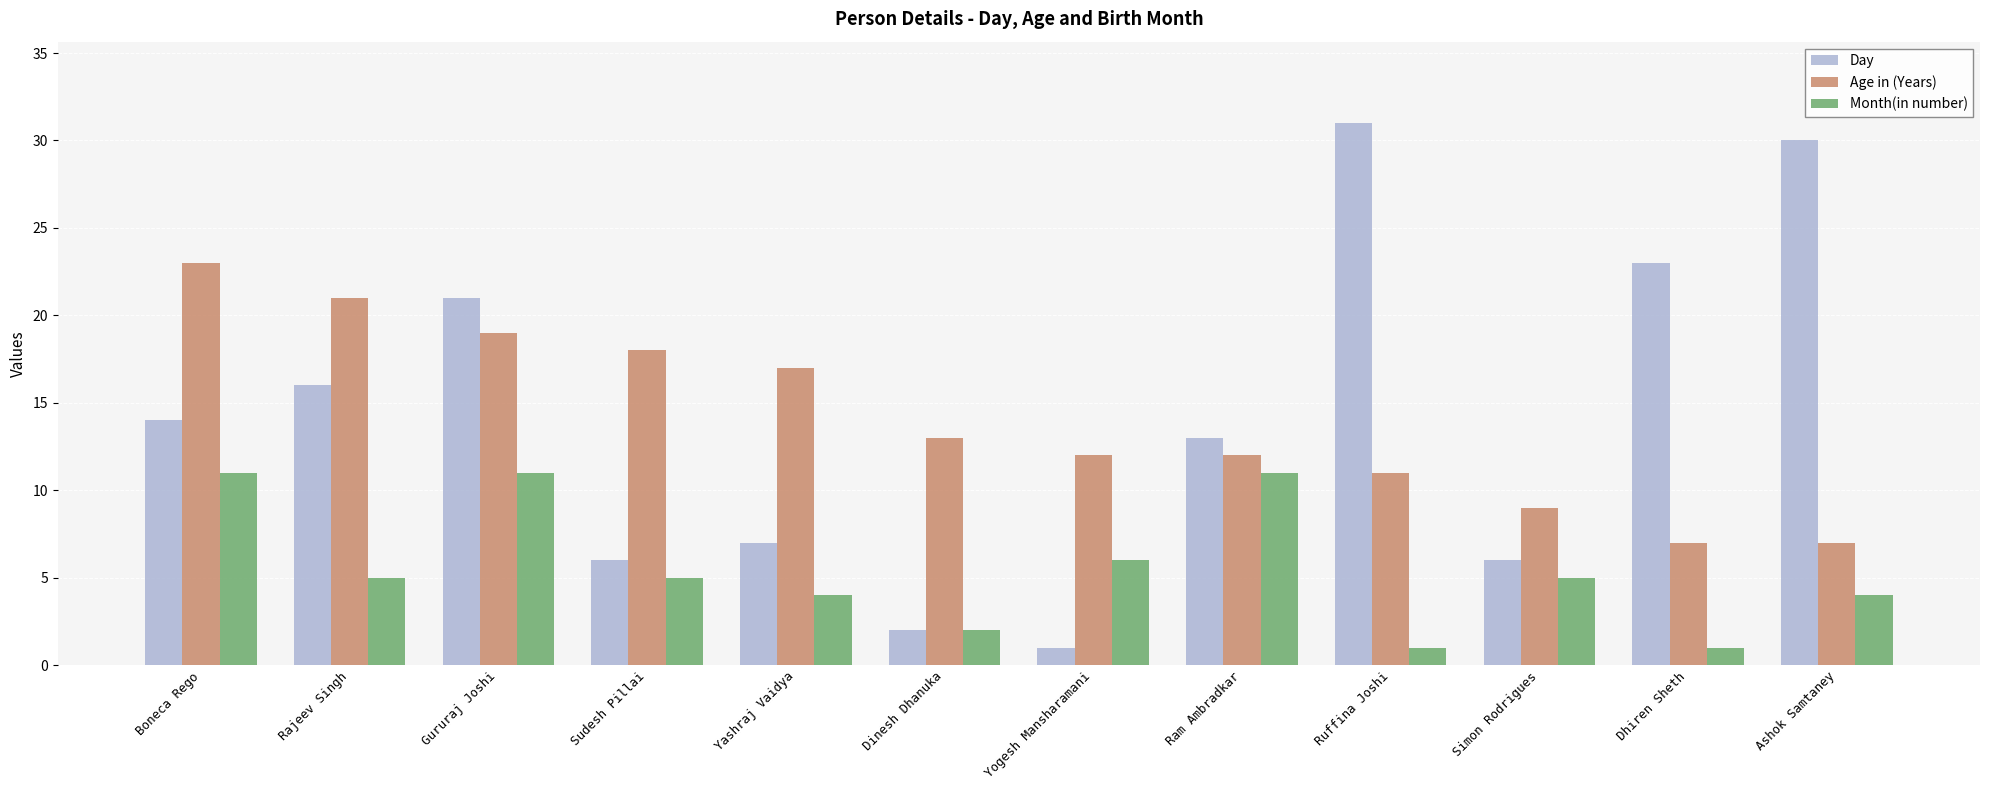

What is the difference between the maximum and minimum values in the Age in (Years) series?

16